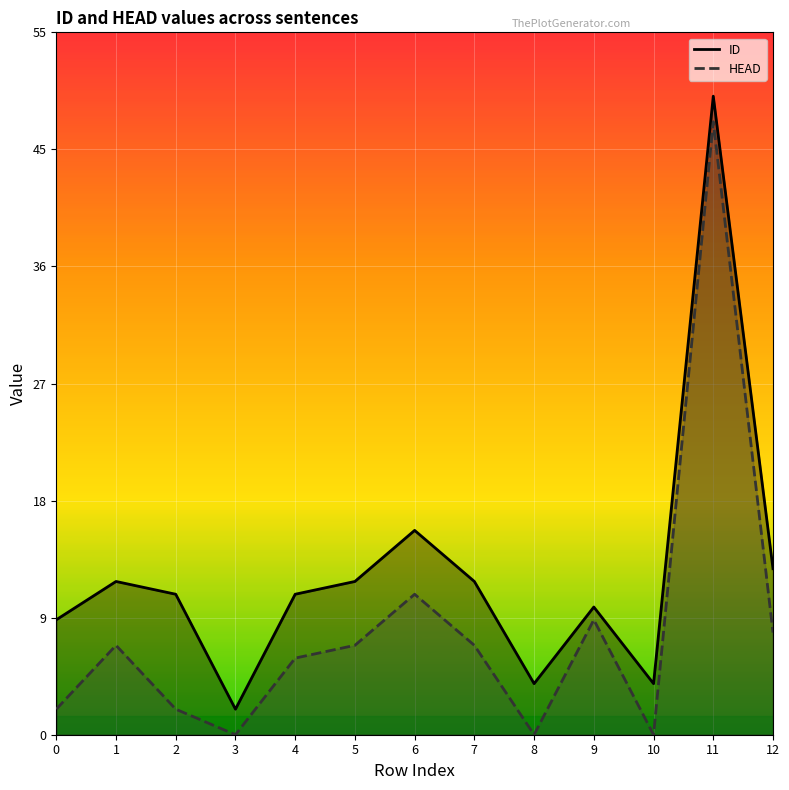

What is the spread (max minus min) of values at 1?

5